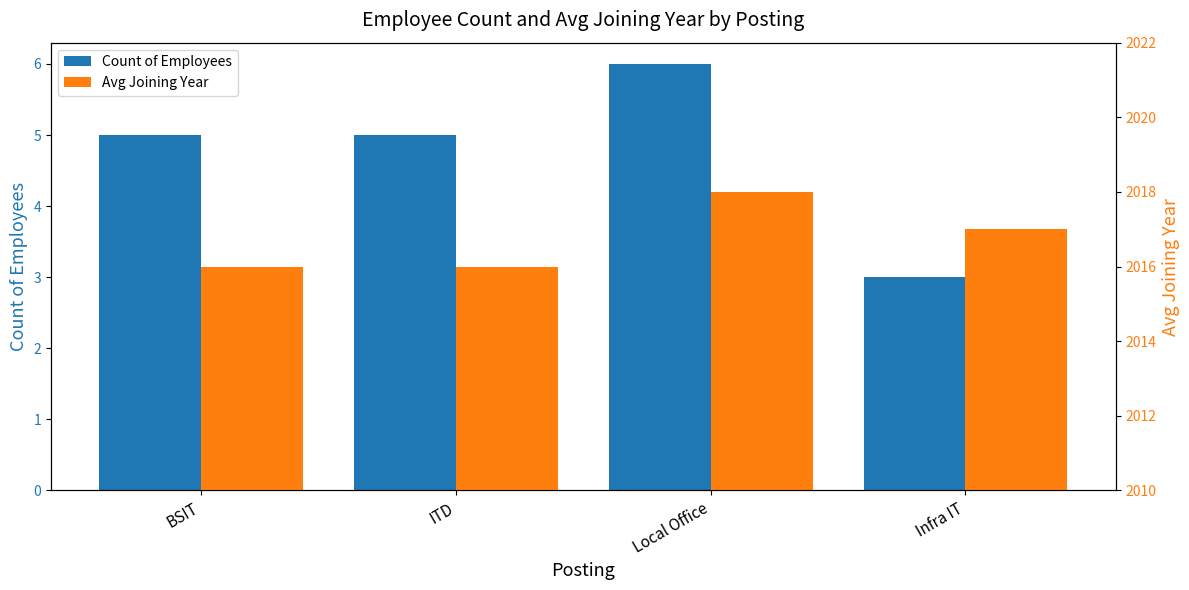

What is the label of the 3rd bar from the left?

Local Office